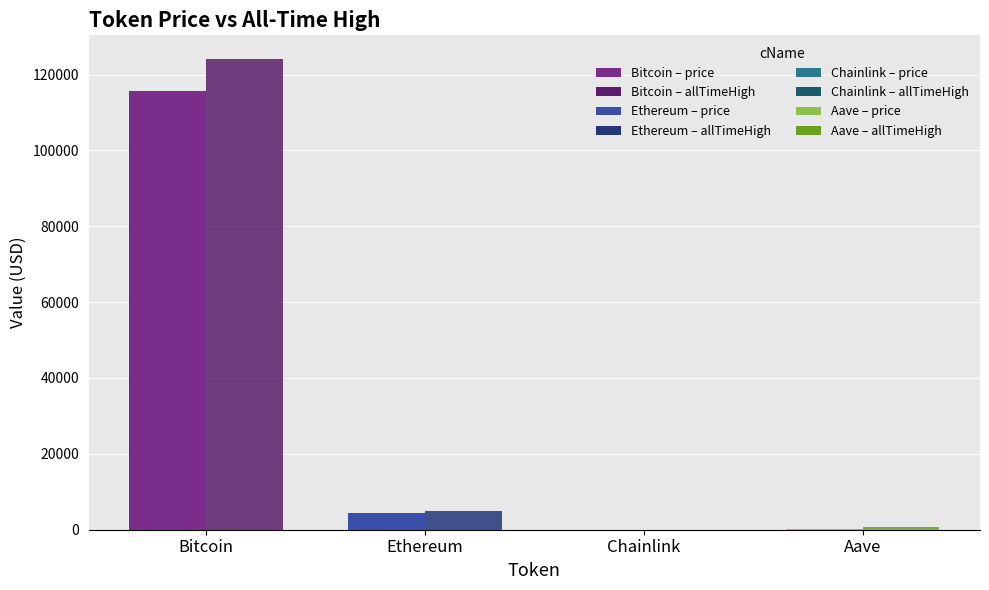

At which category is the sum across all series the highest?

Bitcoin